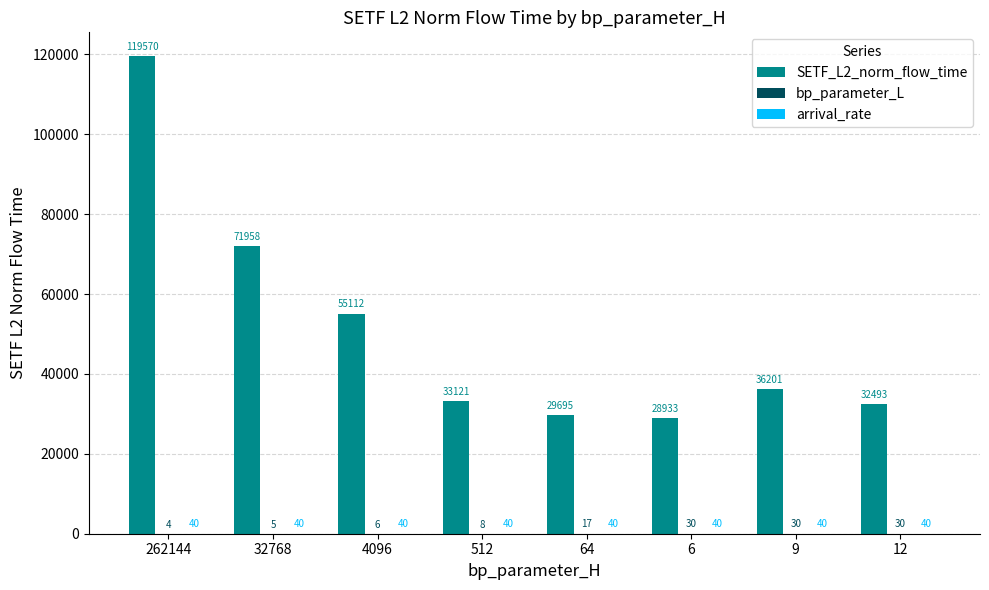

At which category is the sum across all series the highest?

262144